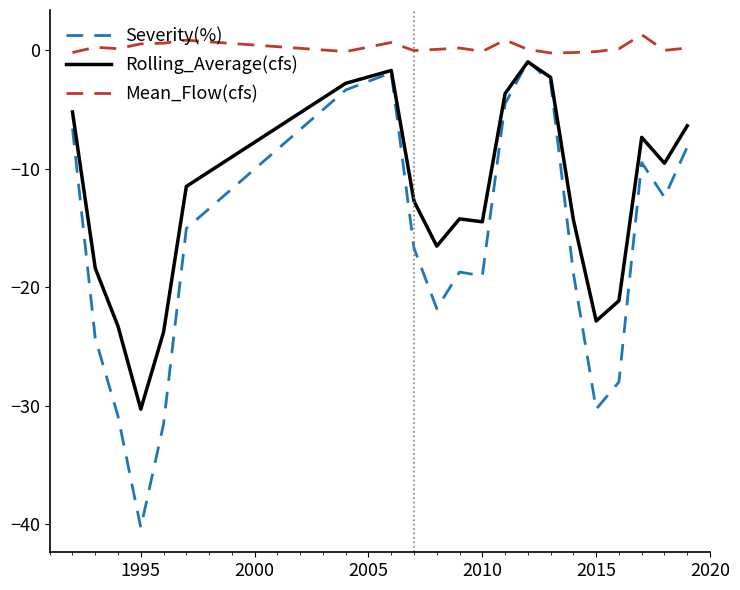

What are all the series names shown in the legend?

Severity(%), Rolling_Average(cfs), Mean_Flow(cfs)